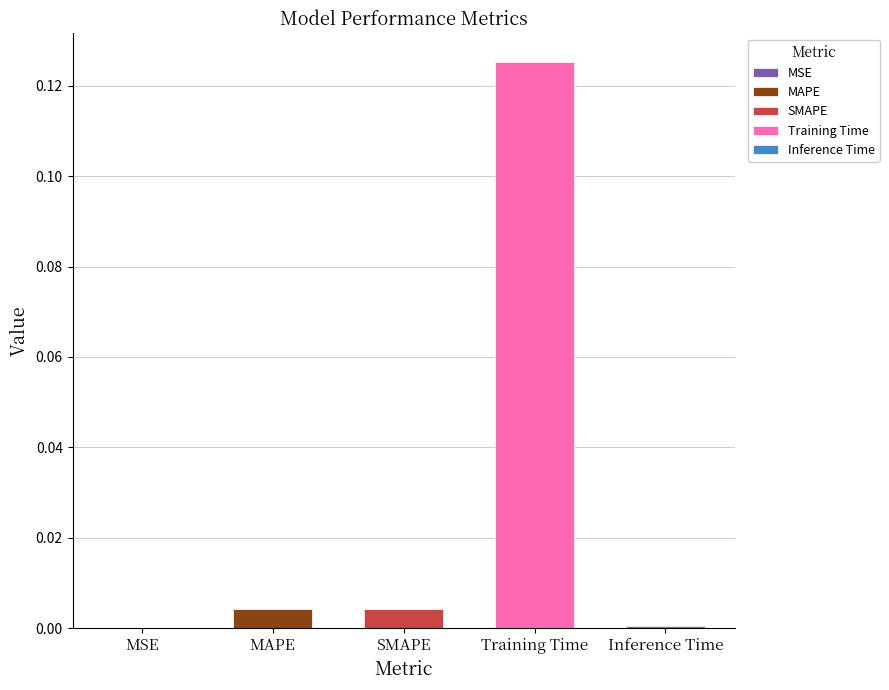

Reading right to left, extract all data points from this chart.

0.0	0.1	0.0	0.0	0.0